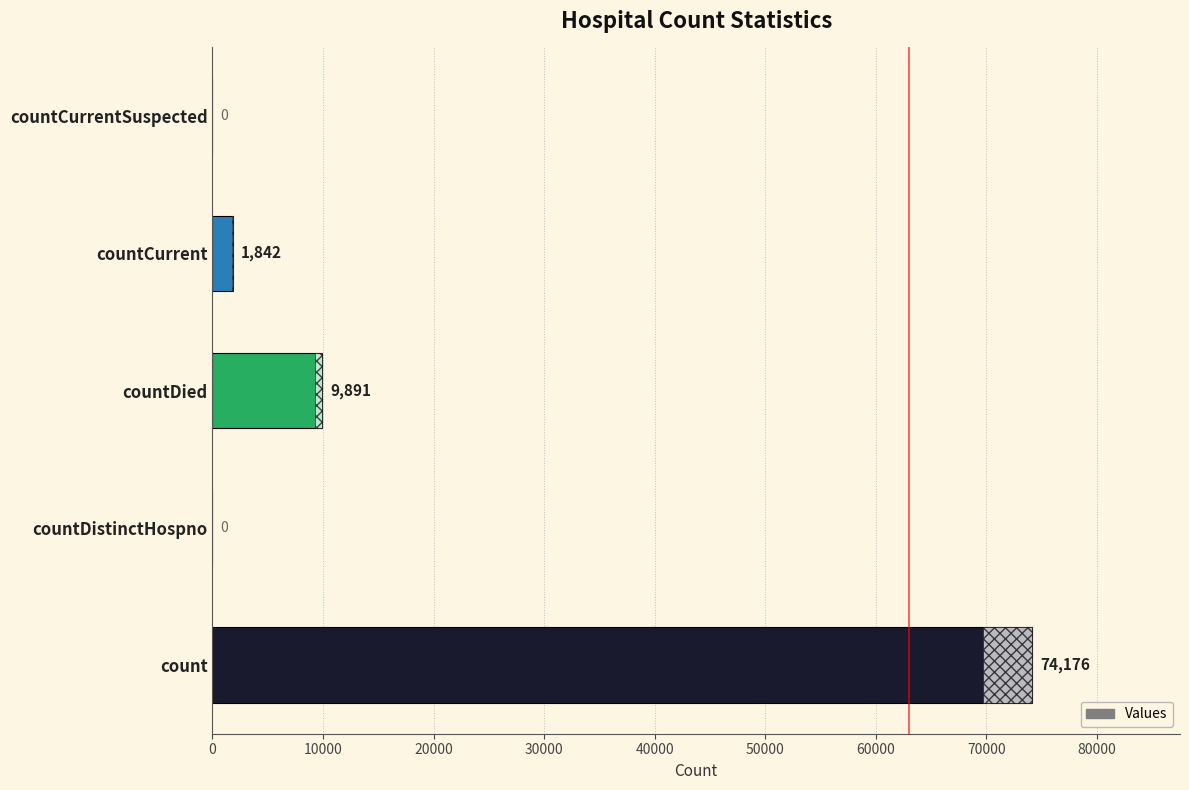

Reading bottom to top, what are all the values shown in this chart?

count=74176	countDistinctHospno=0	countDied=9891	countCurrent=1842	countCurrentSuspected=0